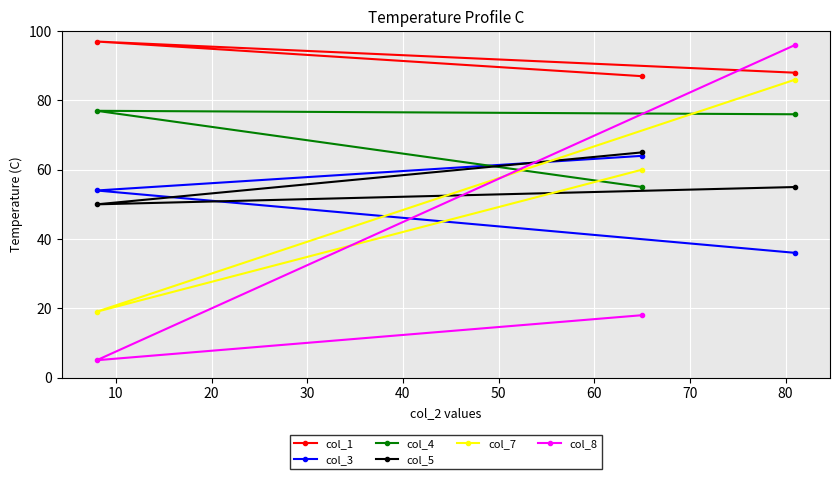

Which series has the largest total across all categories?

col_1